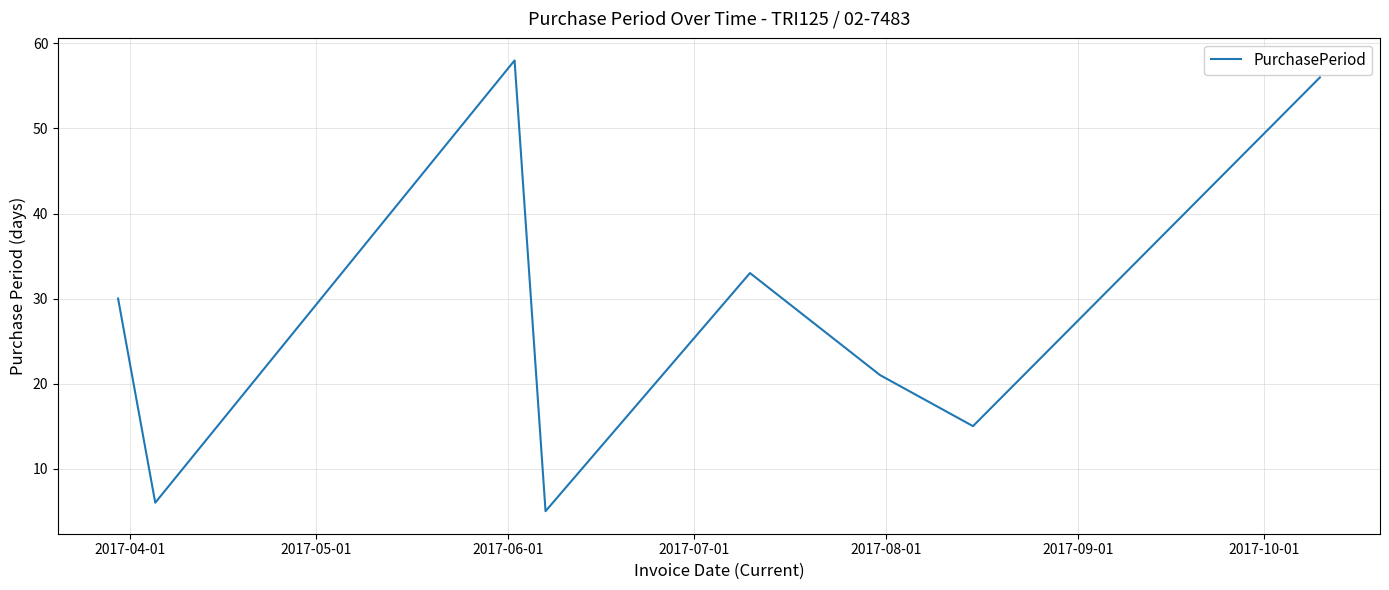

What is the sum of all values?

224